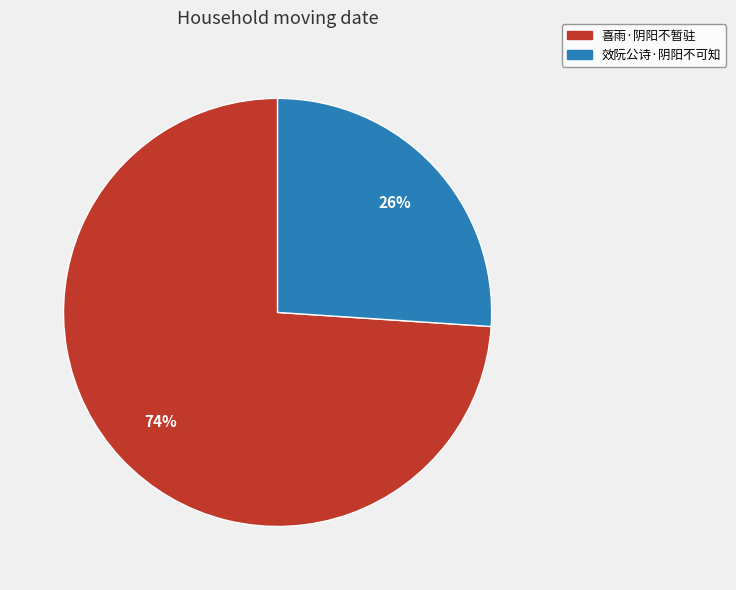

To the nearest percent, what is the combined percentage of 效阮公诗·阴阳不可知 and 喜雨·阴阳不暂驻?

100%